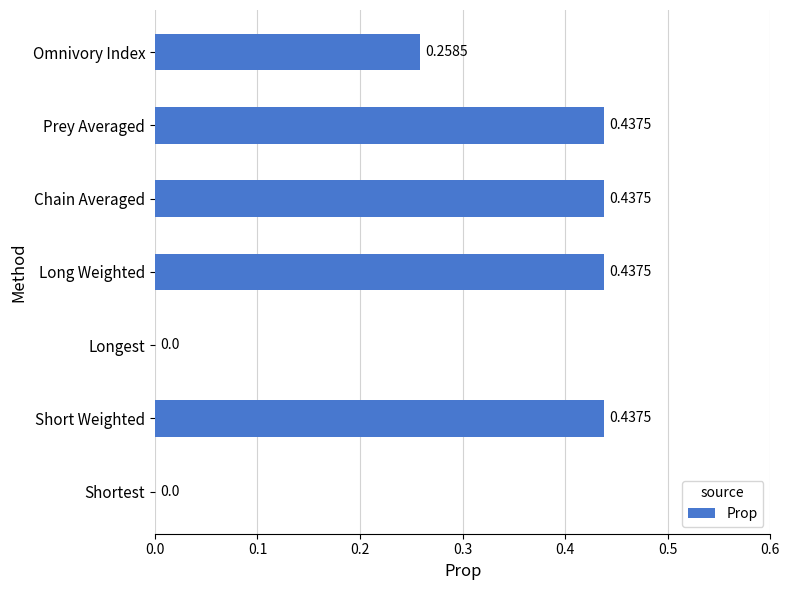

What is the sum of all values?

2.0